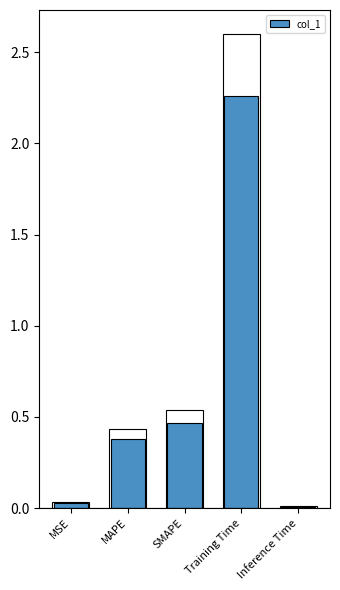

Between MAPE and SMAPE, which is larger?

SMAPE